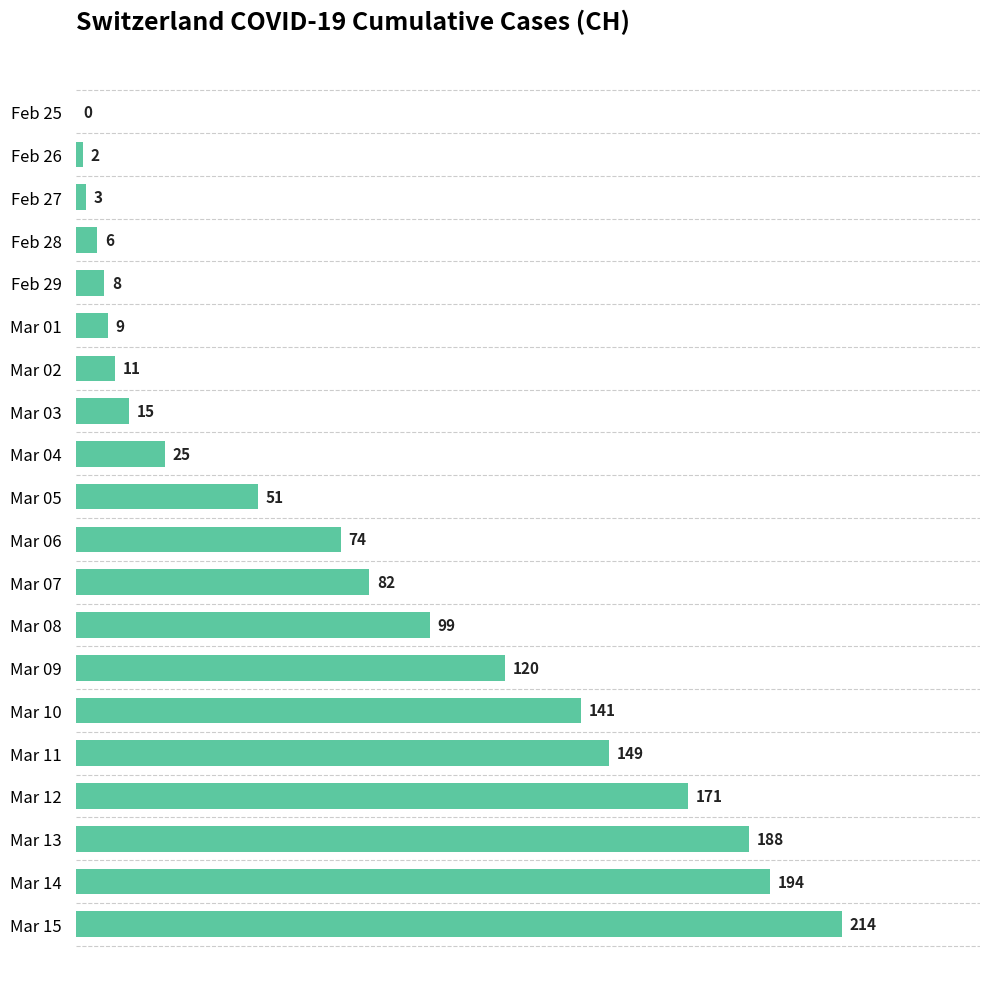

What is the sum of the values at Mar 06 and Mar 04?

99